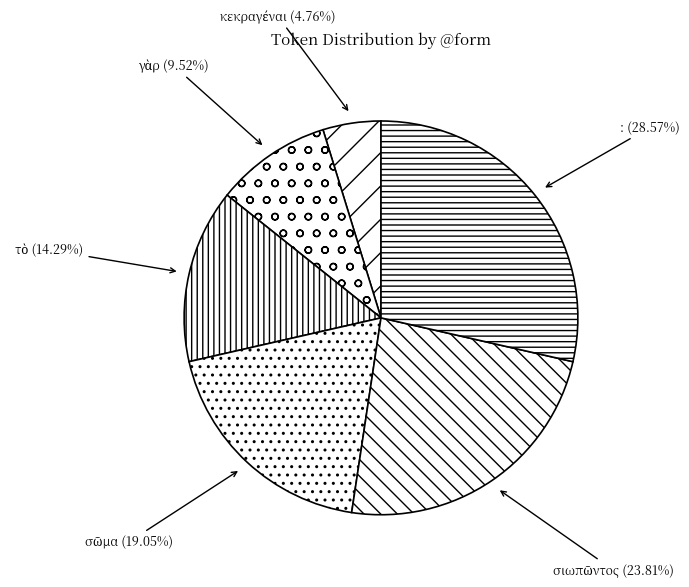

Which slice is the largest?

: